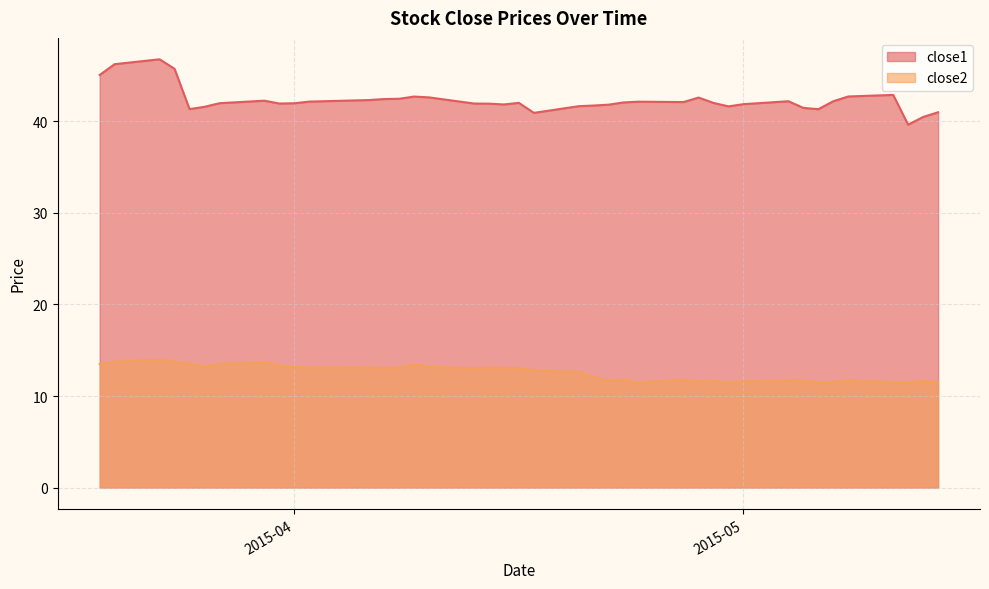

Which series has the widest spread of values?

close1